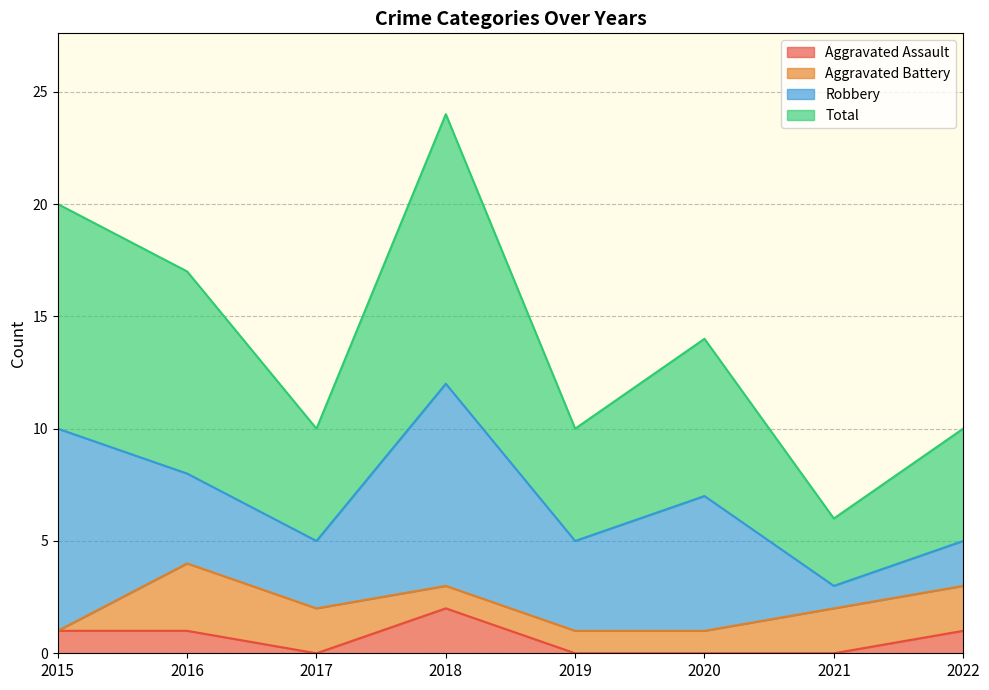

The value of Total at 2017 is 10. True or false?

True